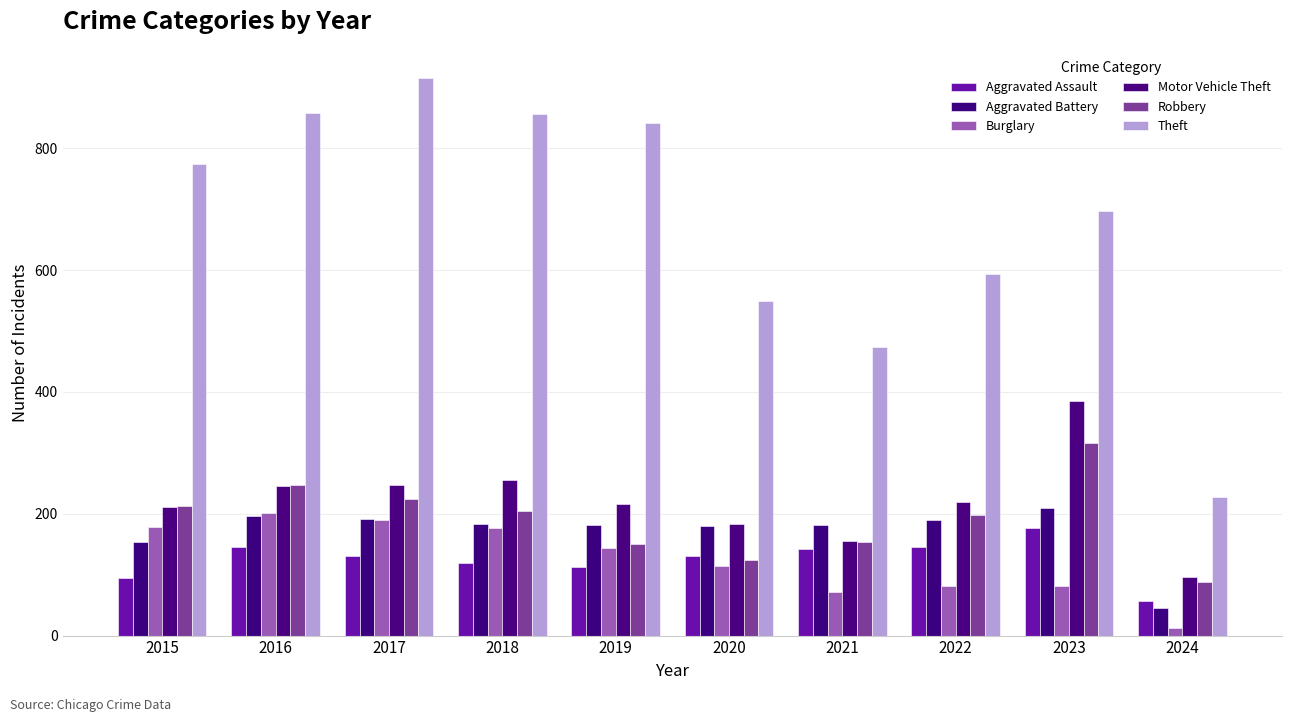

Rank the series by their maximum value, from lowest to highest.

Aggravated Assault, Burglary, Aggravated Battery, Robbery, Motor Vehicle Theft, Theft